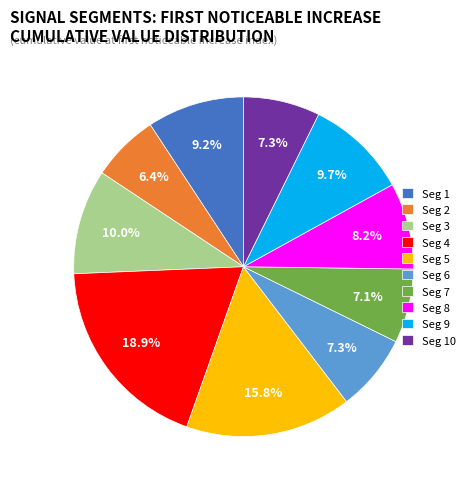

Is there a majority slice in this chart?

No